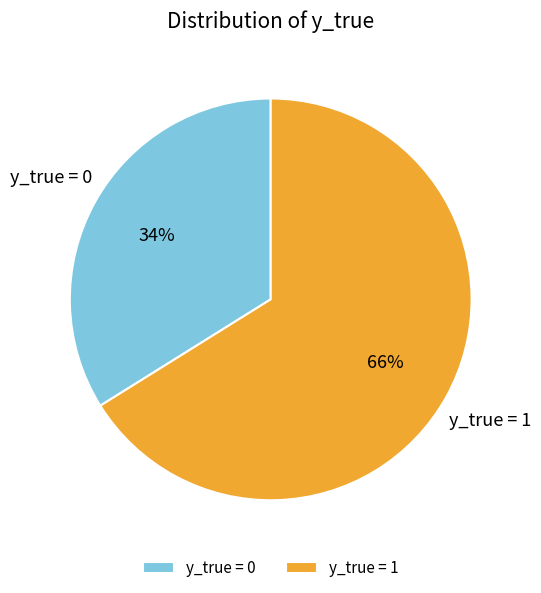

Do y_true = 1 and y_true = 0 together represent more than half of the pie?

Yes